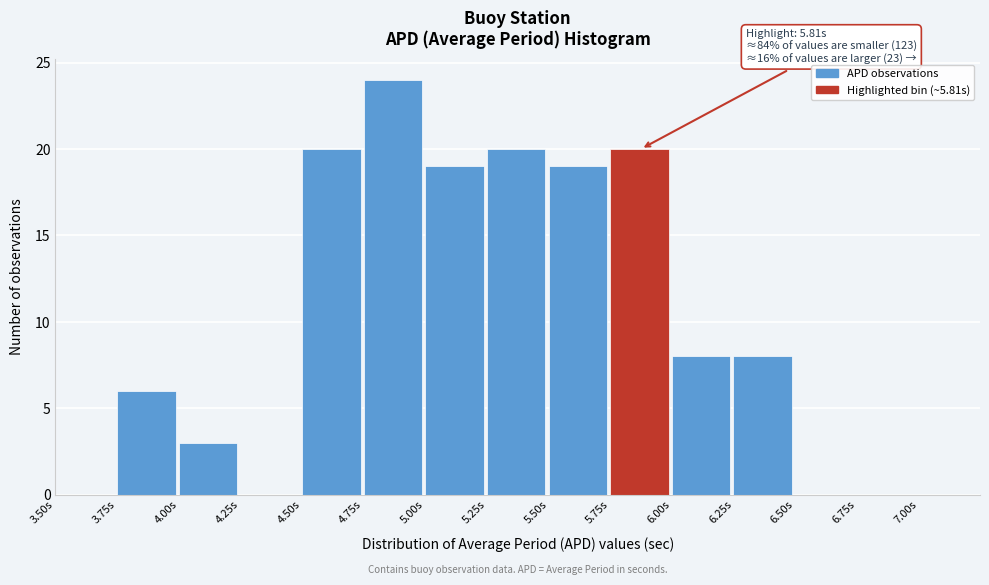

Over which range of the x-axis is the bar tallest?

4.75 to 5.00